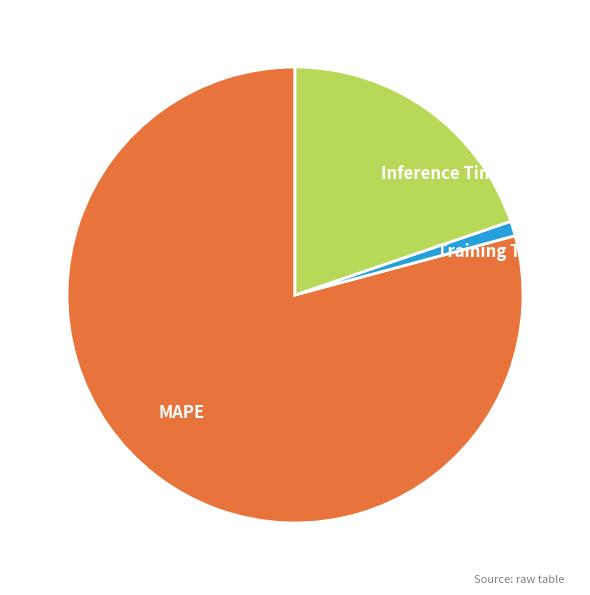

Is the sum of MAPE and Inference Time greater than half?

Yes